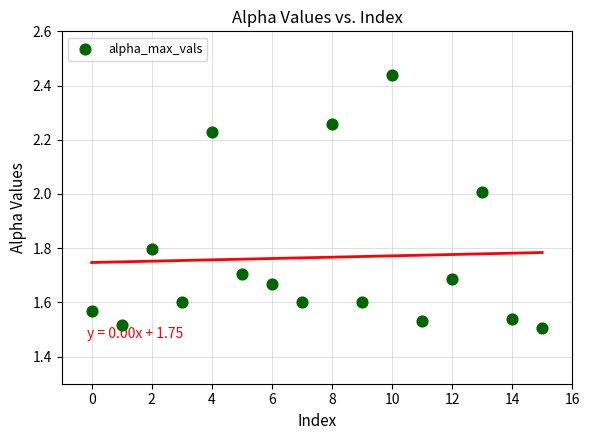

What is the range of Y values (max minus min)?

0.9